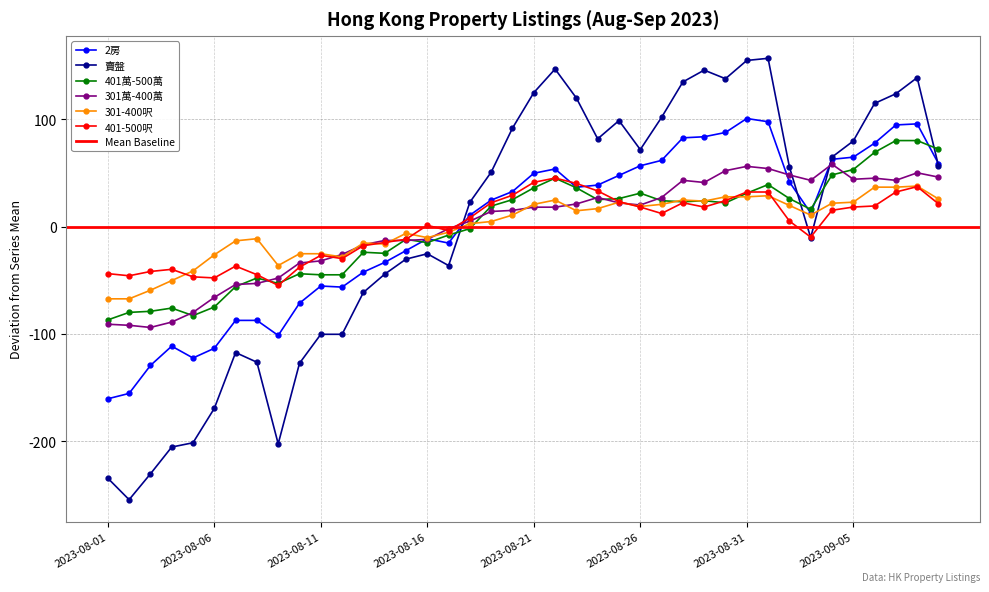

Where do 2房 and 401萬-500萬 first cross each other?

2023-08-15 and 2023-08-16